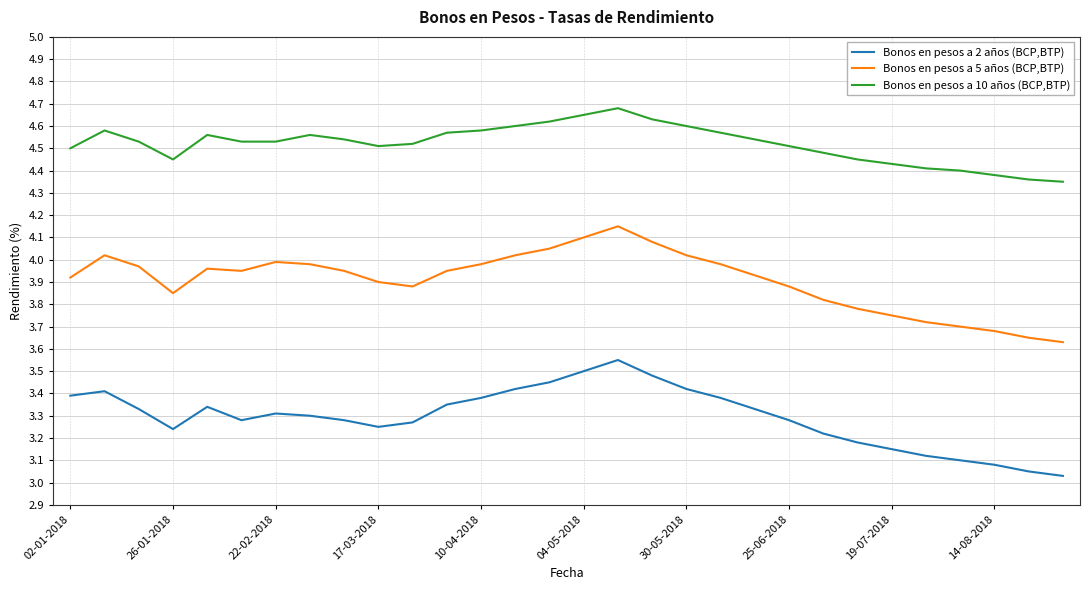

Count the Bonos en pesos a 10 años (BCP,BTP) values in the range 4 to 5.

30